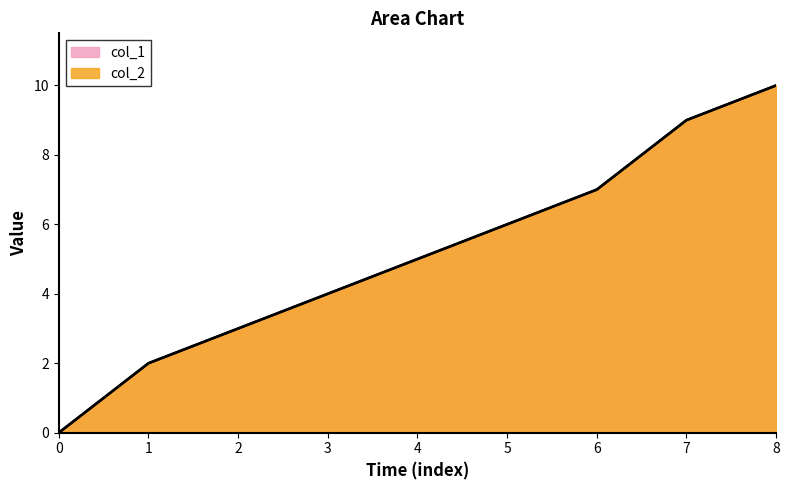

What is the difference between the maximum and second lowest values?

8